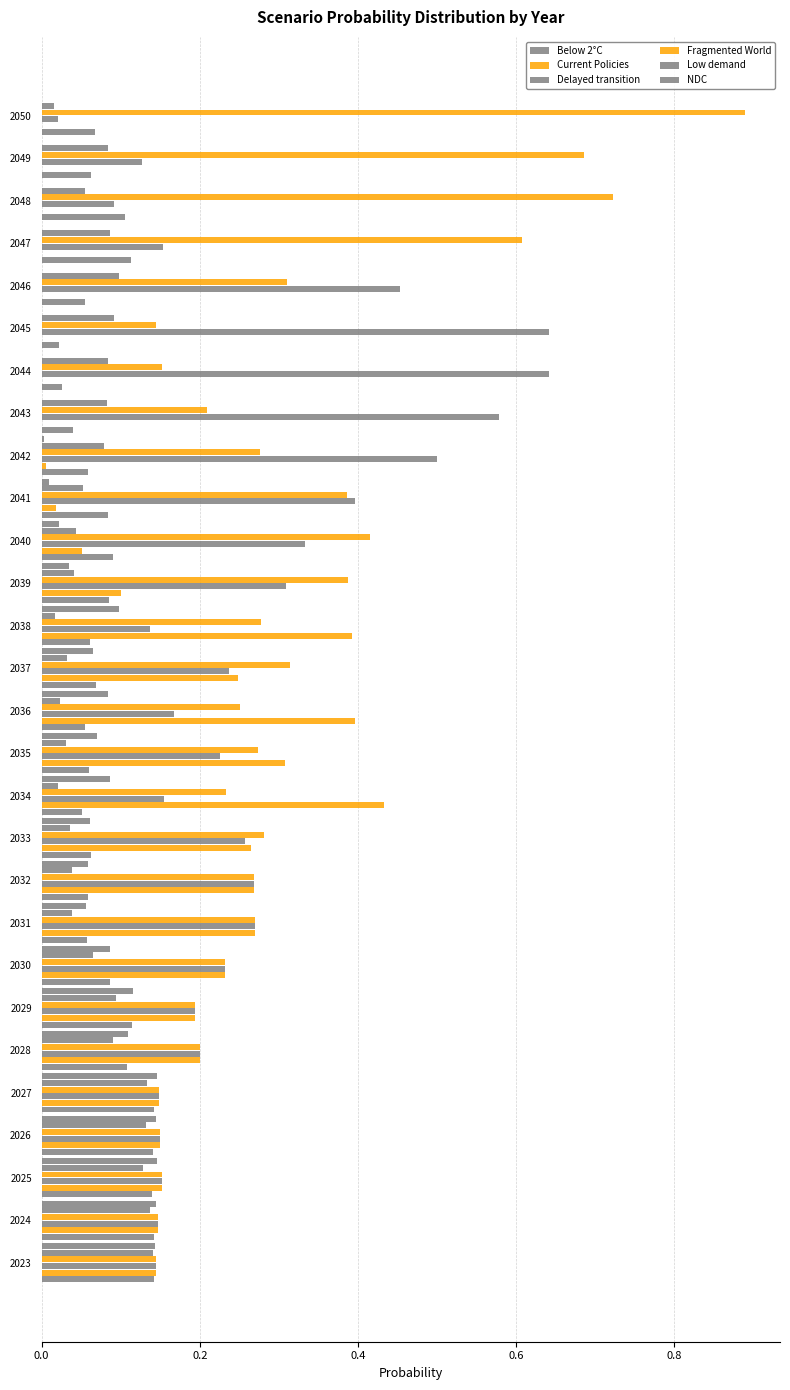

Count the number of data series in this chart.

6